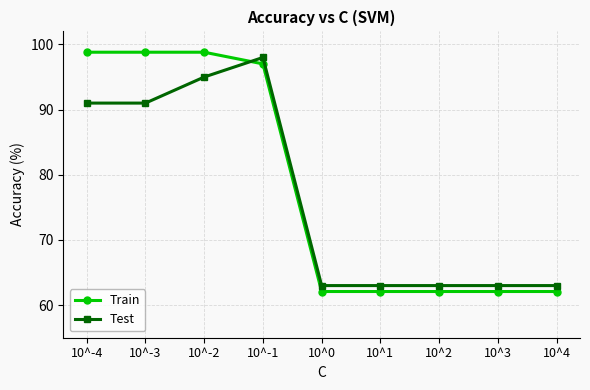

What is the lowest value of the Train series?

62.1